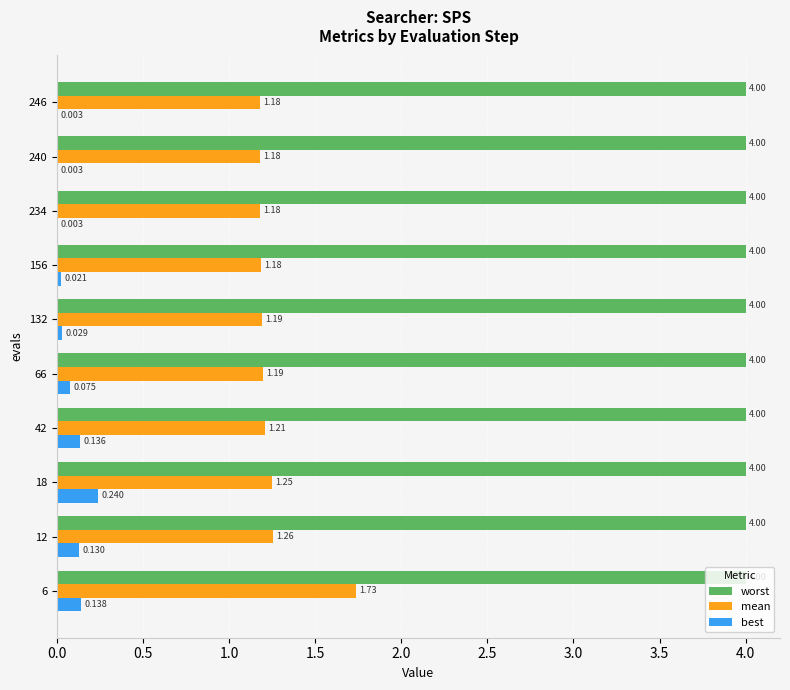

Is the value of worst at 66 greater than the value of best at 6?

Yes